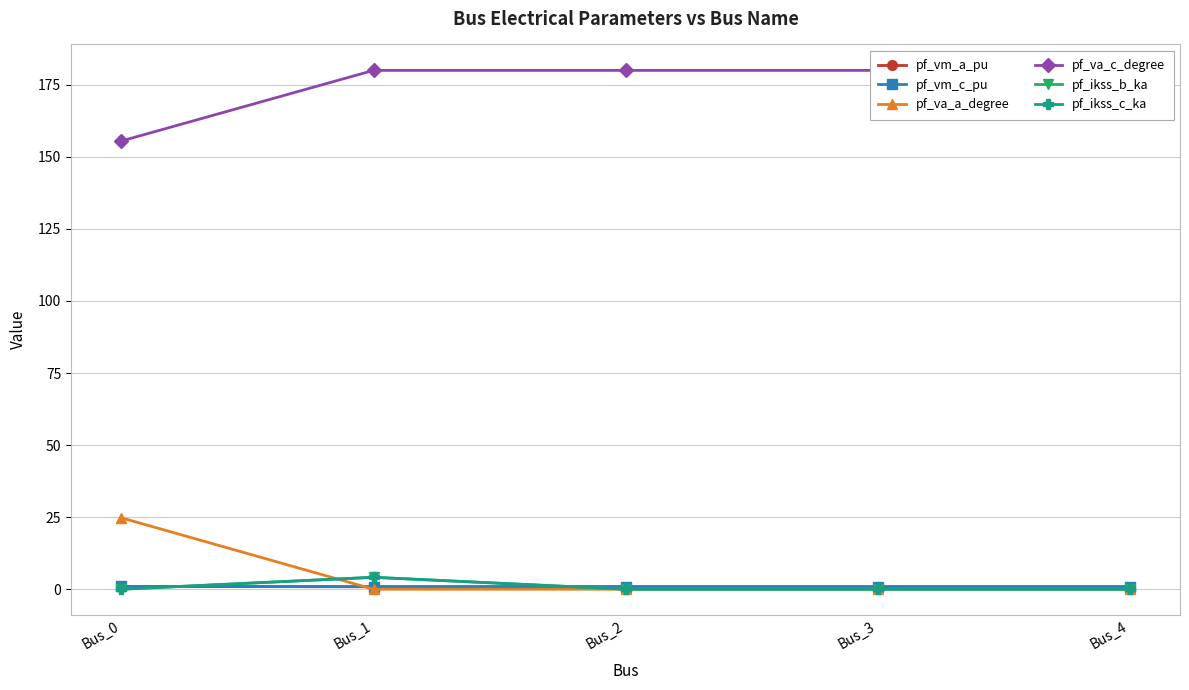

Is it true that pf_va_c_degree equals 180.0 at Bus_4?

True